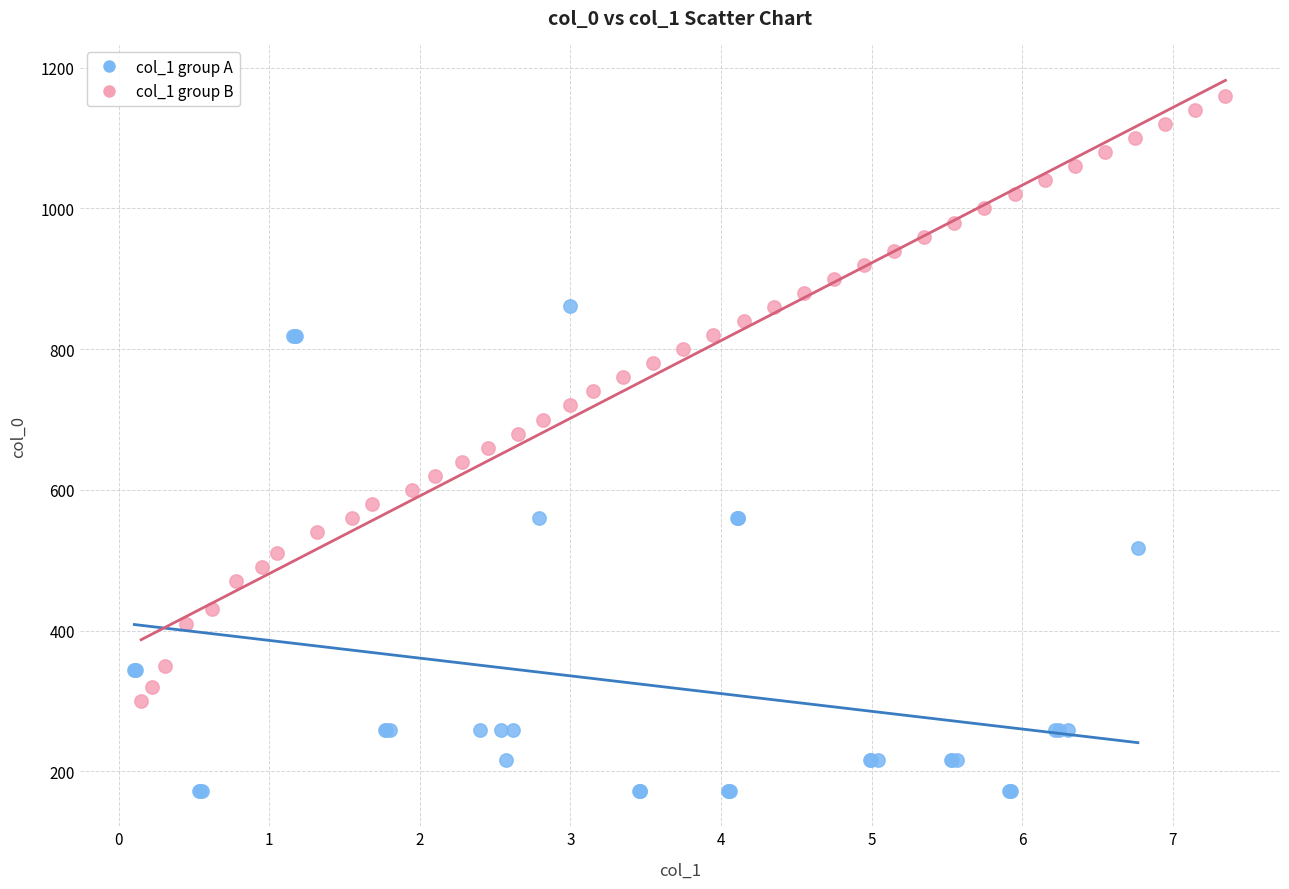

Which series has the widest spread of Y values?

col_1 group B